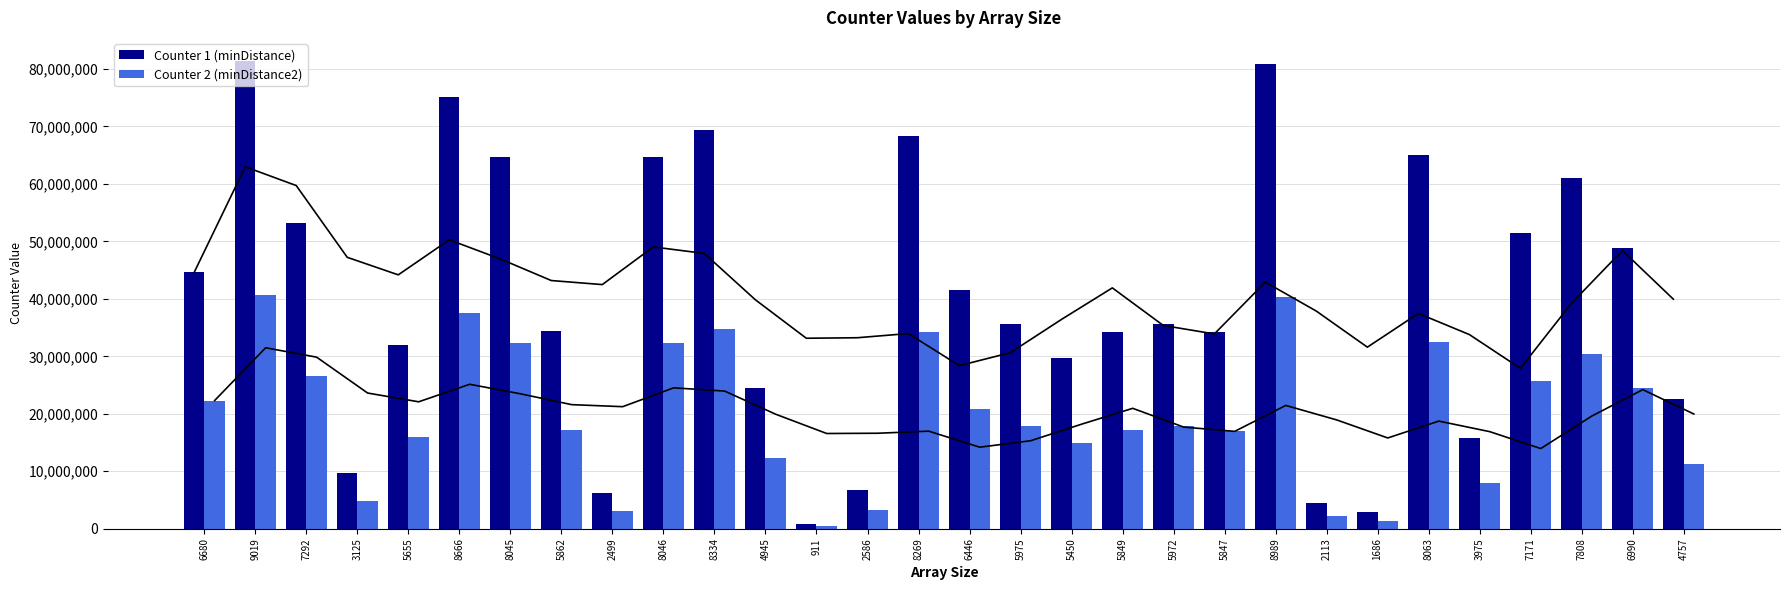

Reading left to right, list all the values displayed in this chart.

Counter 1 (minDistance): 44622400	81342361	53173264	9765625	31979025	75099556	64722025	34363044	6245001	64738116	69455556	24453025	829921	6687396	68376361	41550916	35700625	29702500	34210801	35664784	34187409	80802121	4464769	2842596	65011969	15800625	51423241	60964864	48860100	22629049
Counter 2 (minDistance2): 22307860	40666671	26582986	4881250	15986685	37545445	32356990	17178591	3121251	32365035	34723611	12224040	414505	3342405	34184046	20772235	17847325	14848525	17102476	17829406	17090781	40396566	2231328	1420455	32501953	7898325	25708035	30478528	24426555	11312146